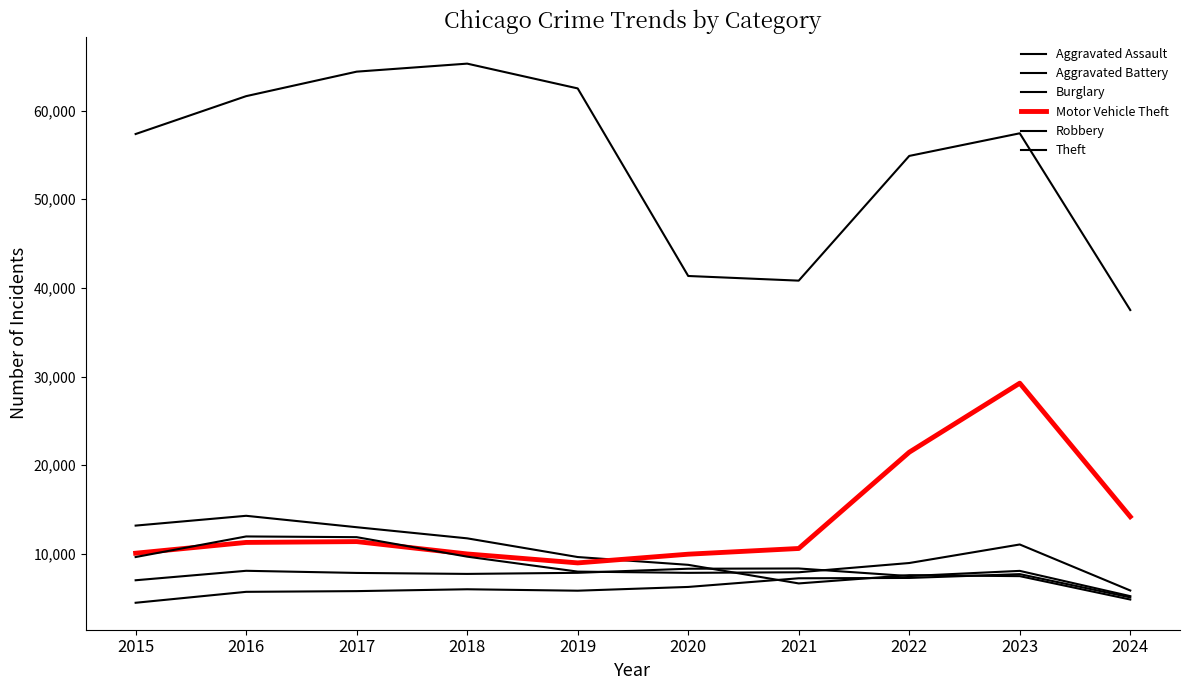

Rank the series by their maximum value, from highest to lowest.

Theft, Motor Vehicle Theft, Burglary, Robbery, Aggravated Battery, Aggravated Assault